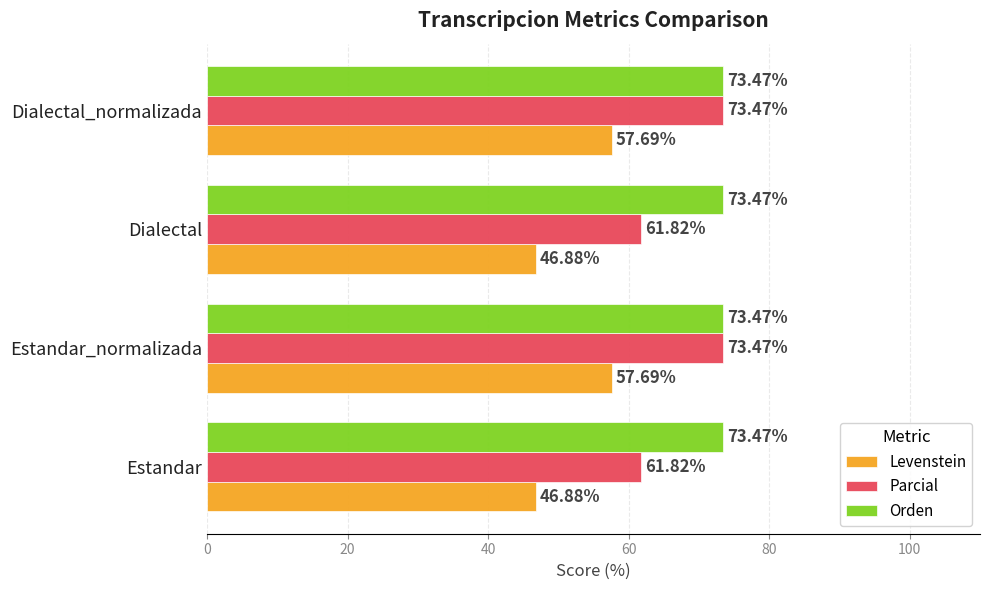

Rank the series by their average value, from highest to lowest.

Orden, Parcial, Levenstein